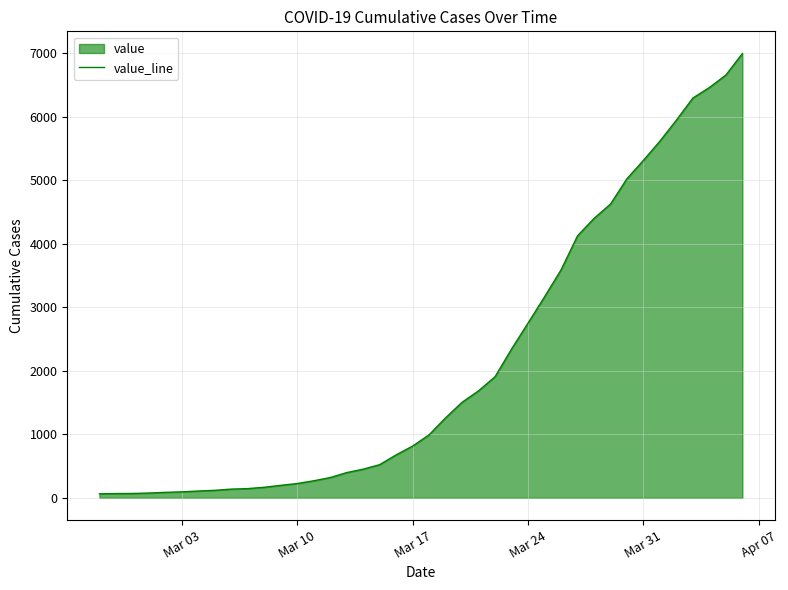

Reading right to left, list all the values displayed in this chart.

6995	6657	6460	6295	5947	5617	5314	5025	4625	4399	4125	3589	3165	2752	2344	1908	1686	1505	1261	993	816	677	523	452	398	320	269	226	197	167	146	138	119	108	95	87	76	69	68	64